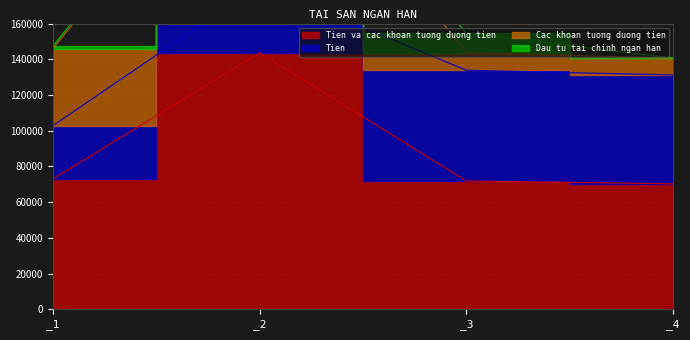

Is the value of Tien at _4 greater than the value of Dau tu tai chinh ngan han at _1?

Yes